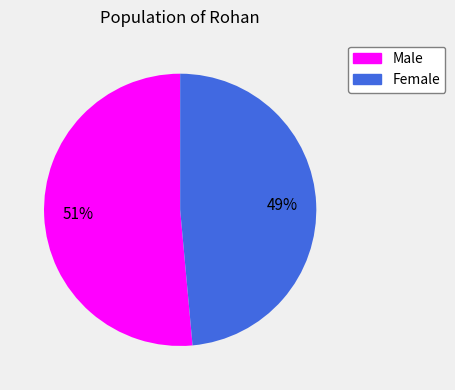

To the nearest percent, what is the average slice percentage?

50%